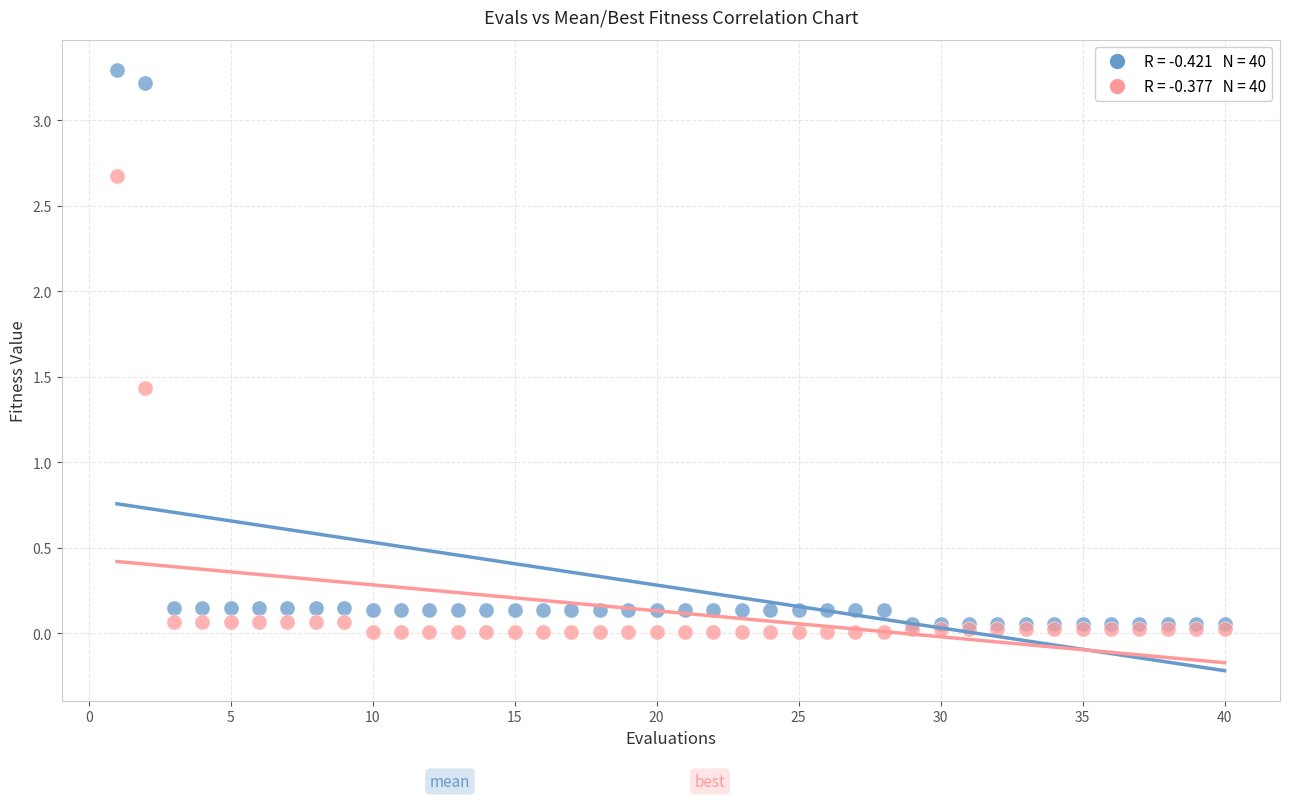

Across all series, what Y value is closest to 1?

1.4